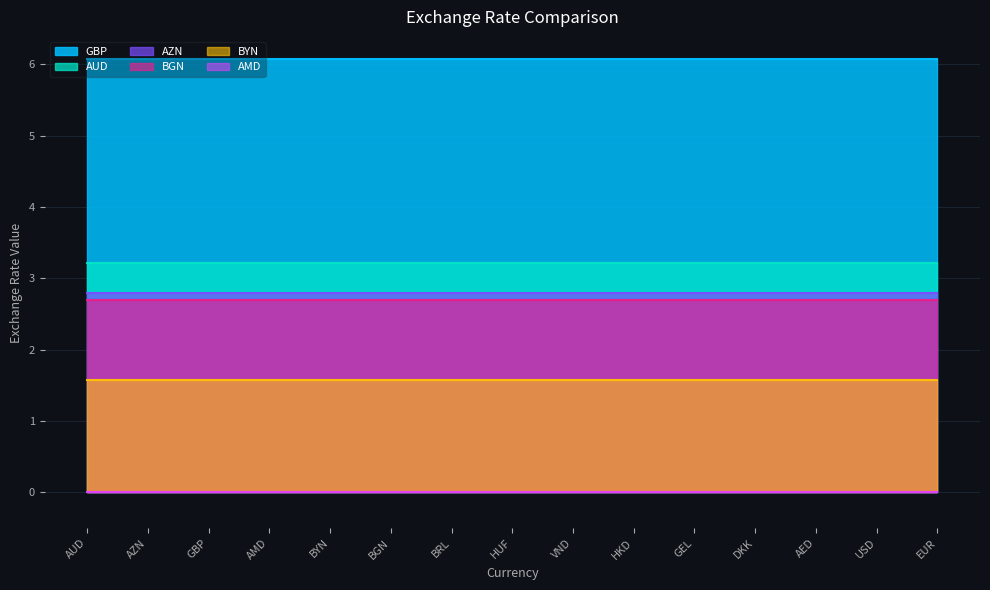

The value of GBP at BYN is 6.1. True or false?

True